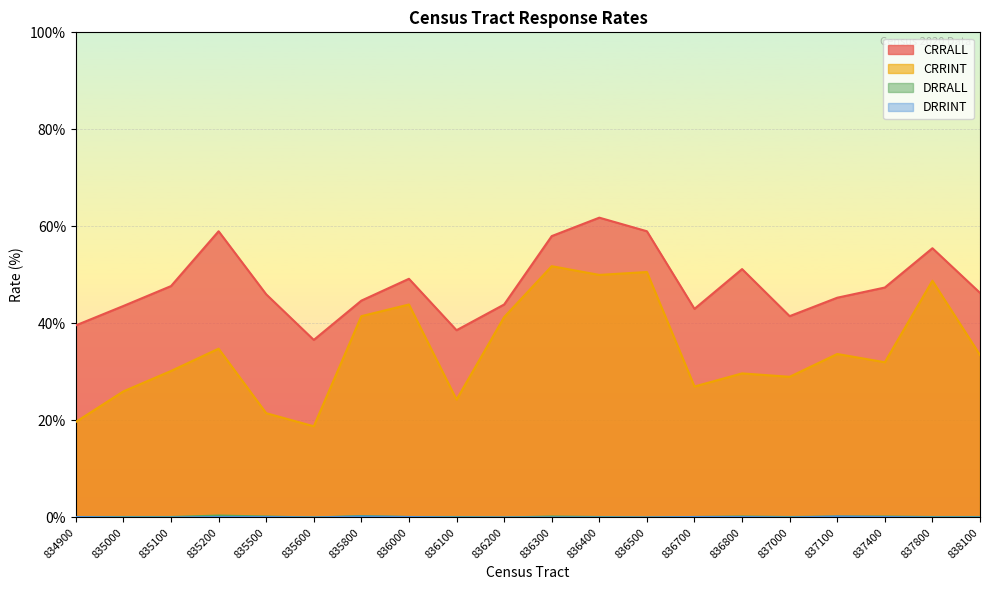

True or false: DRRALL and CRRALL intersect in this chart.

False